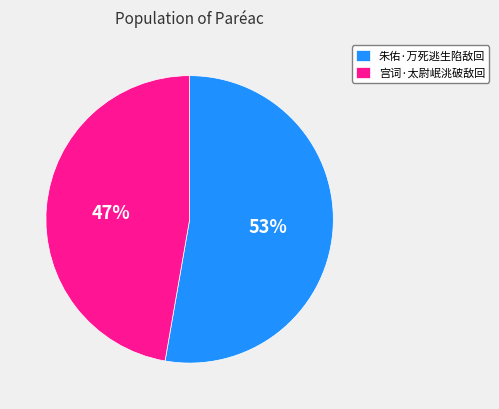

Is it true that 宫词·太尉岷洮破敌回 is 47% of the pie?

True